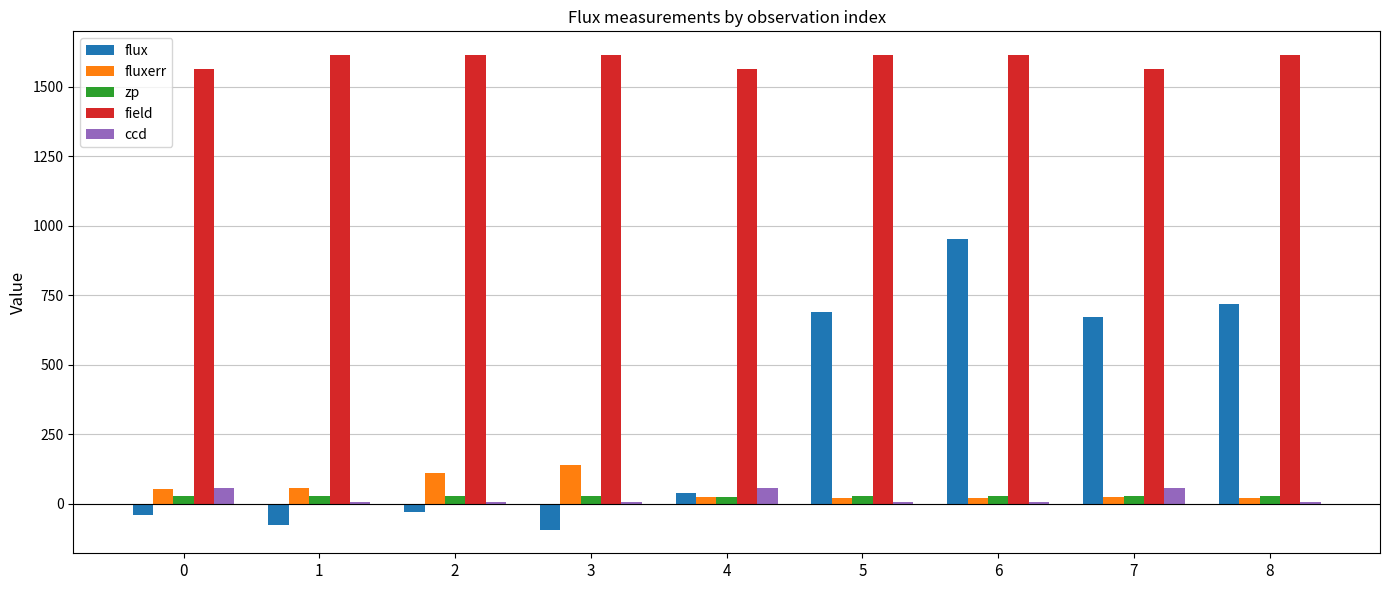

At which category is the sum across all series the highest?

6